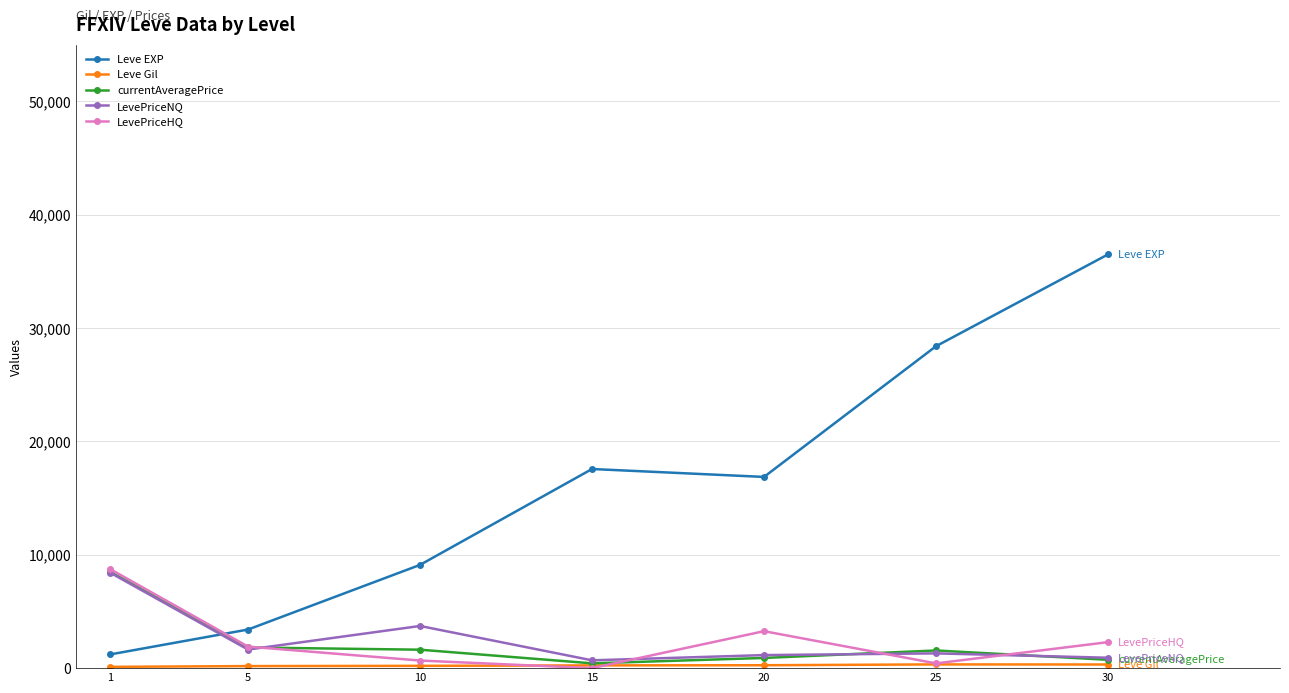

How many lines are shown in the chart?

5